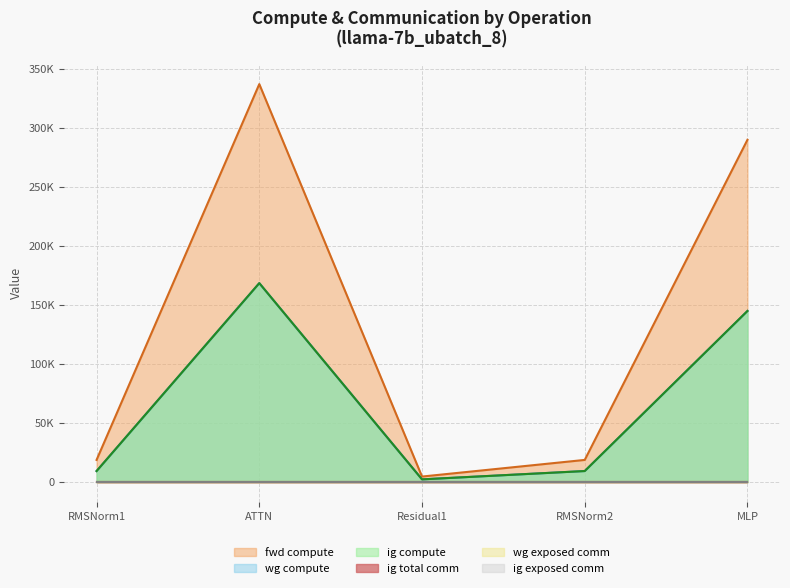

What position from the left is RMSNorm1?

1